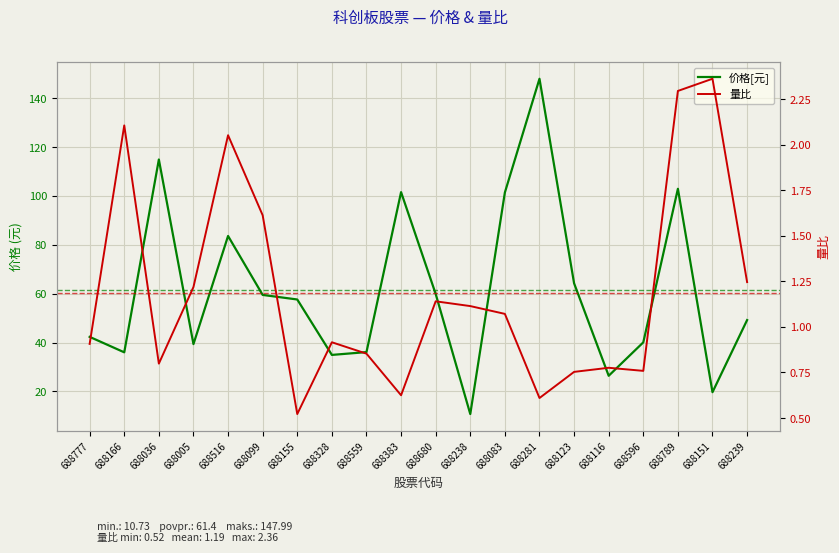

The value of 价格 at 688596 is 40.1. True or false?

True